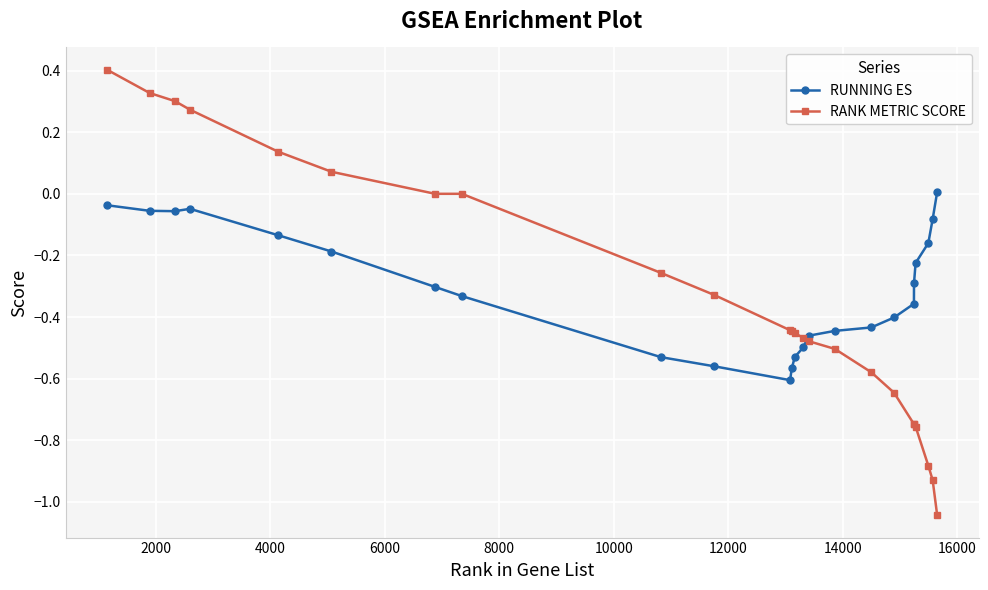

What is the greatest value displayed?

0.4